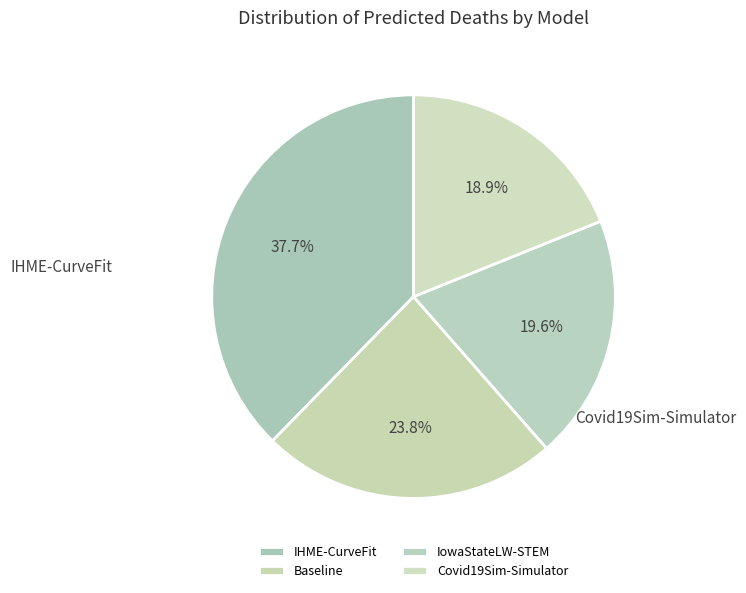

What is the largest slice in the pie chart?

IHME-CurveFit